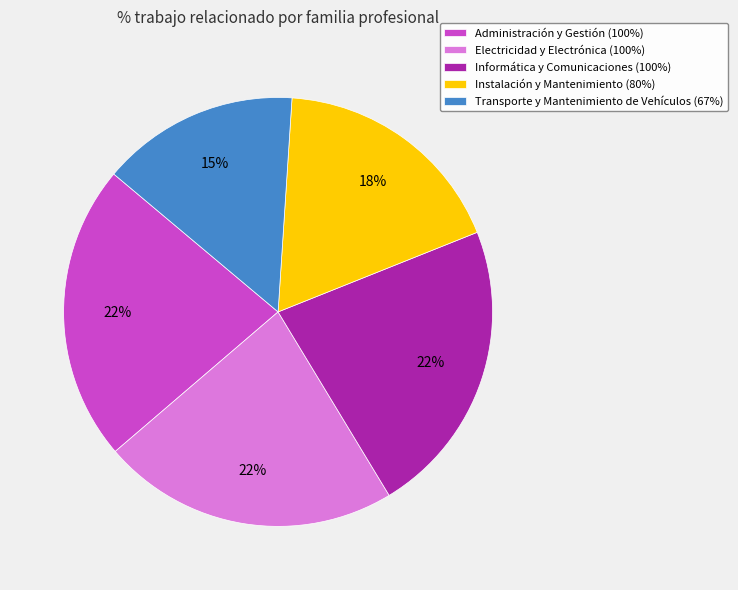

What percentage is the Instalación y Mantenimiento (80%) slice, to the nearest percent?

18%